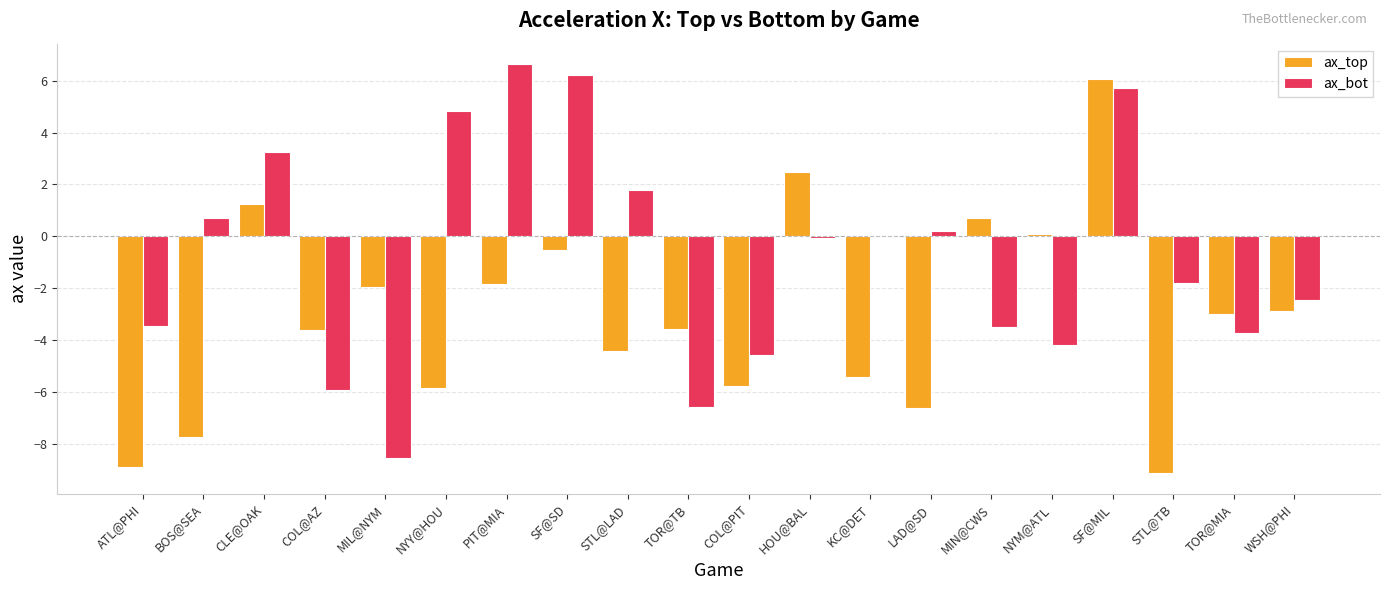

What value does the ax_top series have at NYY@HOU?

-5.8